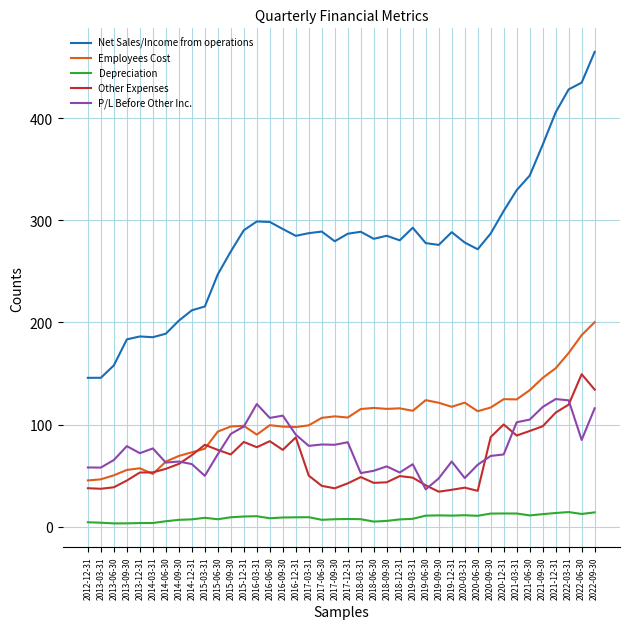

What is the difference between the second highest and second lowest values in the P/L Before Other Inc. series?

76.4